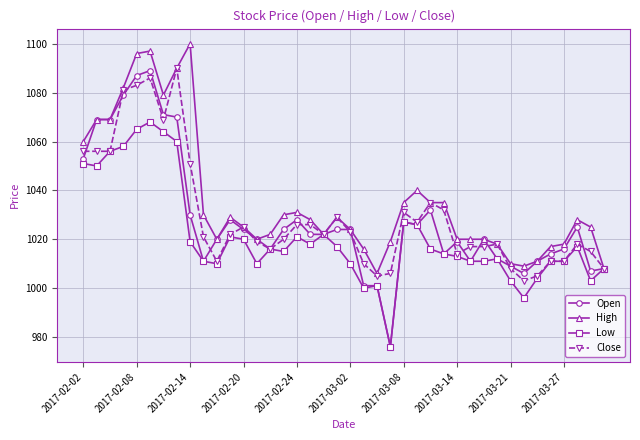

Which series has the largest total across all categories?

High